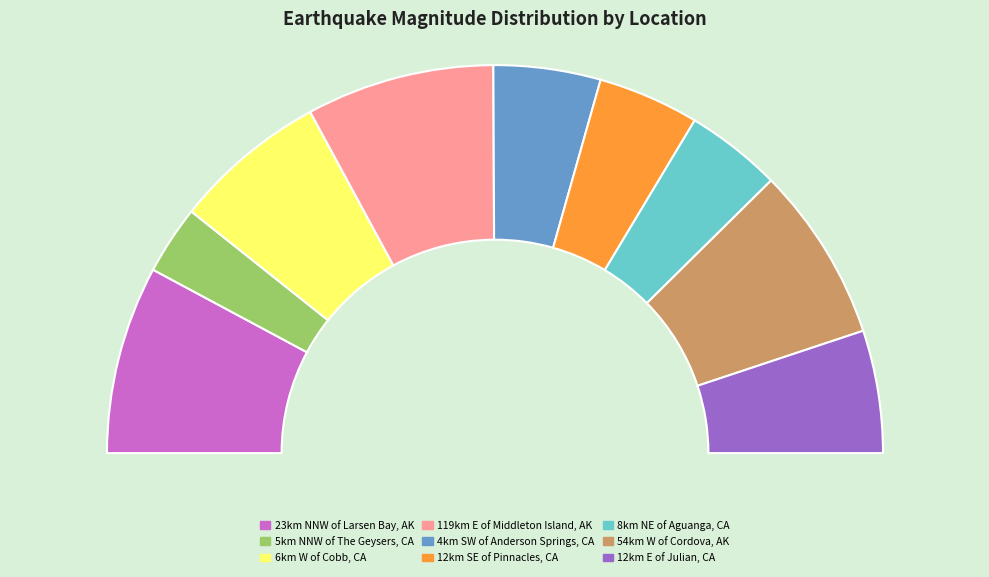

Is 5km NNW of The Geysers, CA the majority of the pie?

No